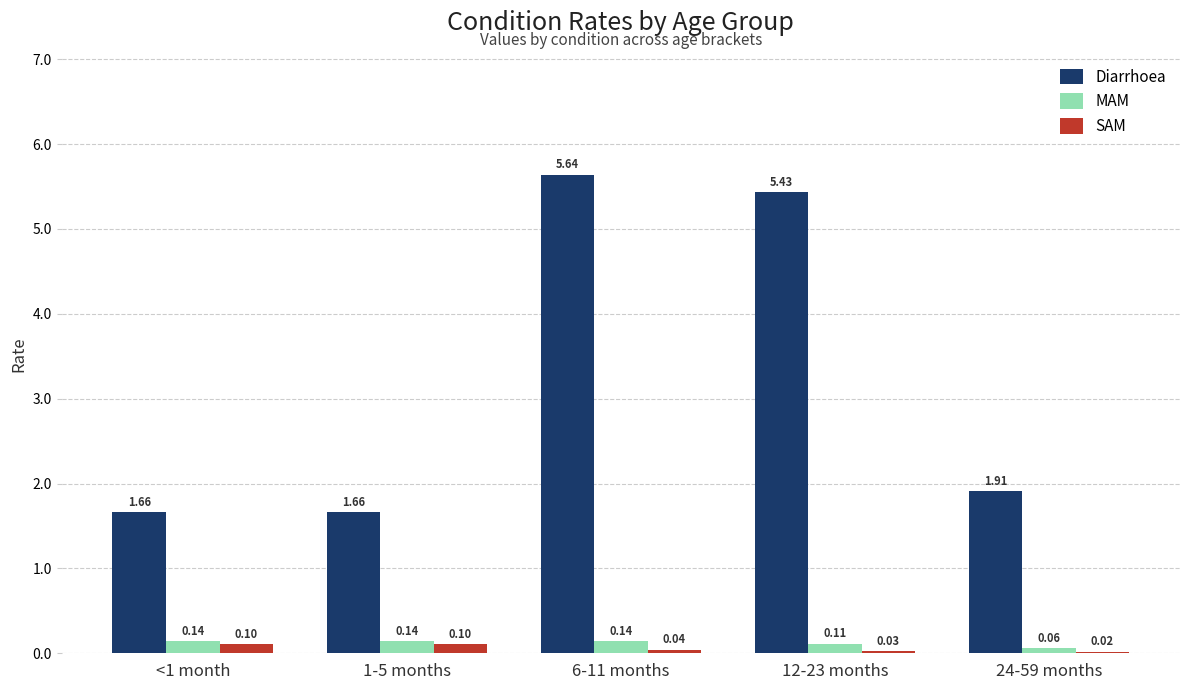

Is the value of Diarrhoea at <1 month greater than the value of MAM at 1-5 months?

Yes